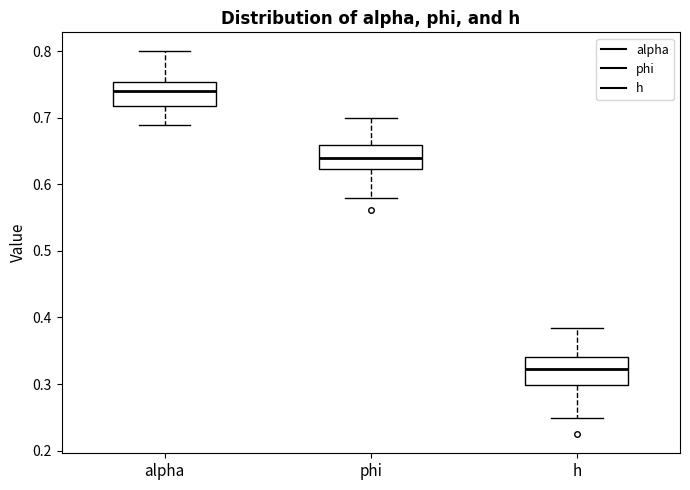

Reading left to right, read every box against the y-axis: the position of its median line, the range the box covers, and the ends of its whiskers. The values are not printed on the chart, so give them approximately, as read against the axis.

alpha: median 0.74, box 0.72 to 0.75, whiskers 0.69 to 0.80
phi: median 0.64, box 0.62 to 0.66, whiskers 0.58 to 0.70
h: median 0.32, box 0.30 to 0.34, whiskers 0.25 to 0.38